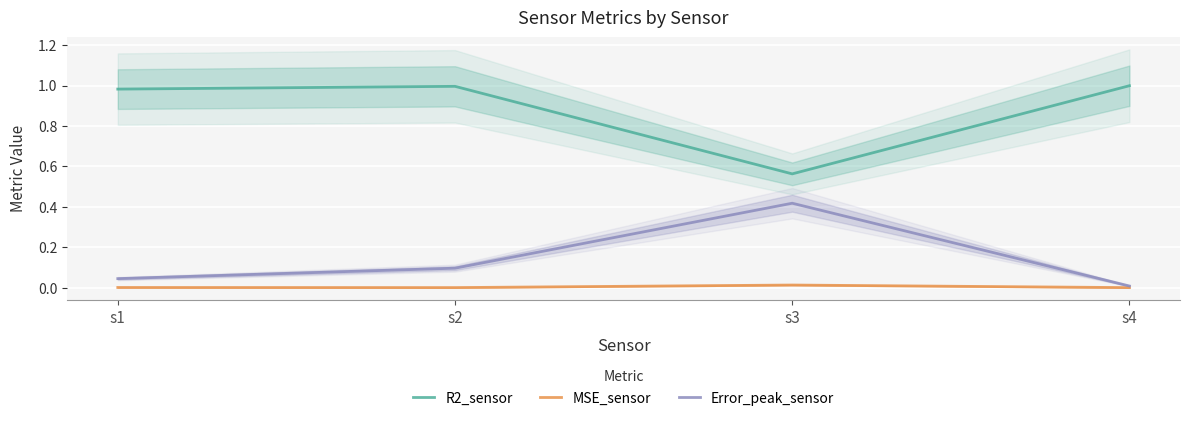

The R2_sensor series shows 0.6 at s3. True or false?

True